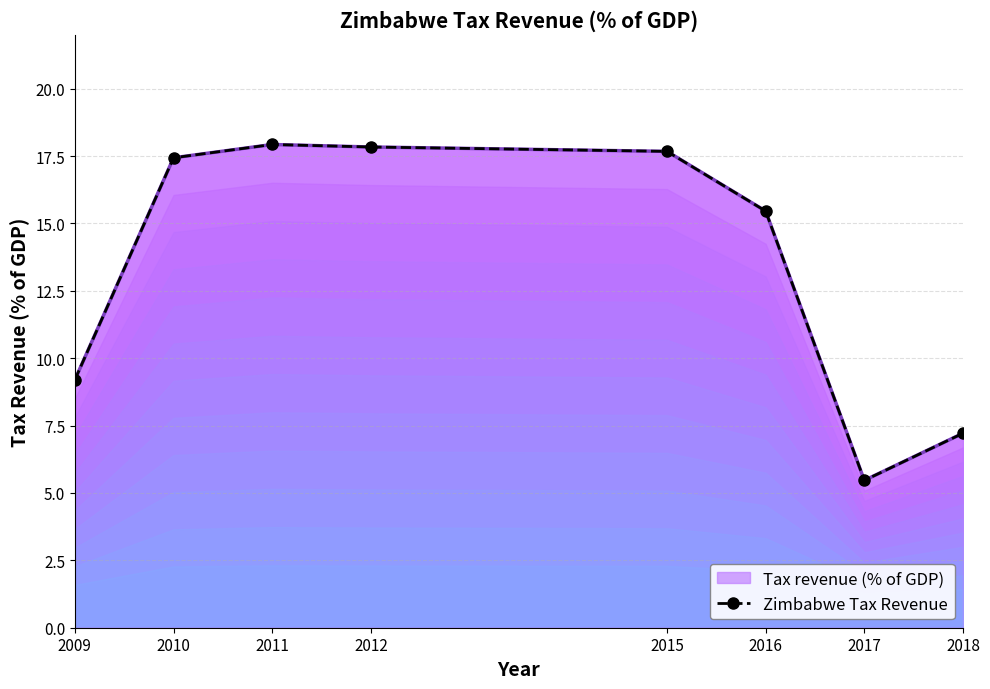

Reading left to right, transcribe all the data shown in this chart.

9.2	17.4	17.9	17.8	17.7	15.5	5.5	7.2